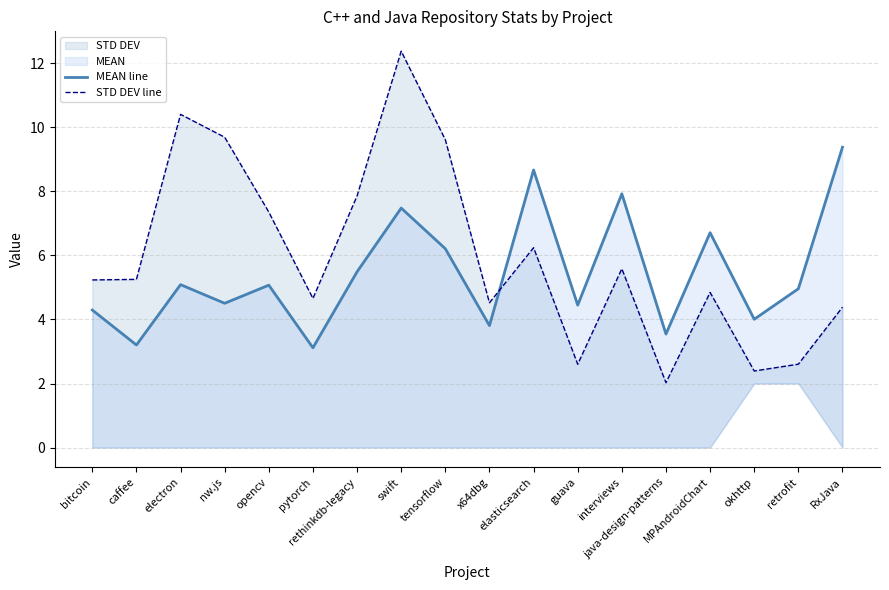

Is it true that STD DEV line equals 4.4 at RxJava?

True